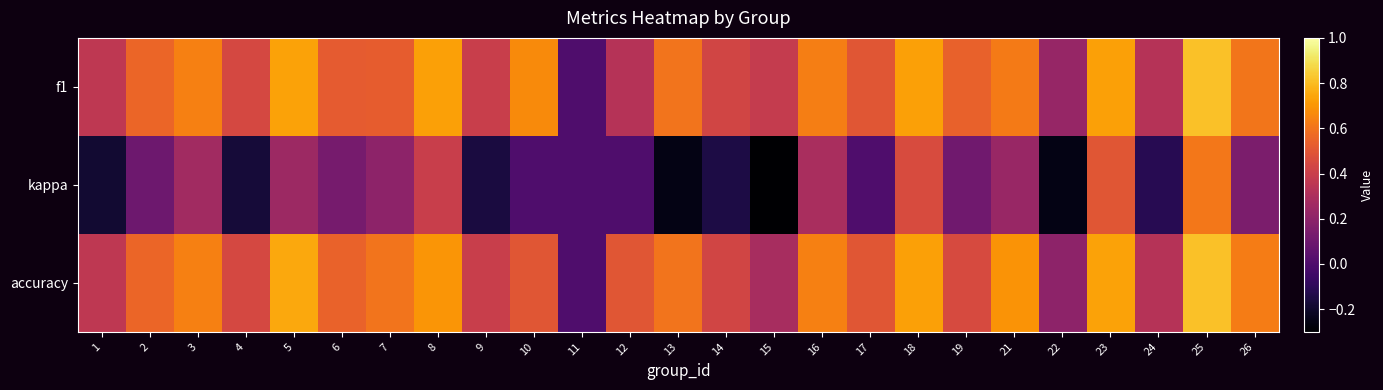

What is the total value across all series at 25?

2.2